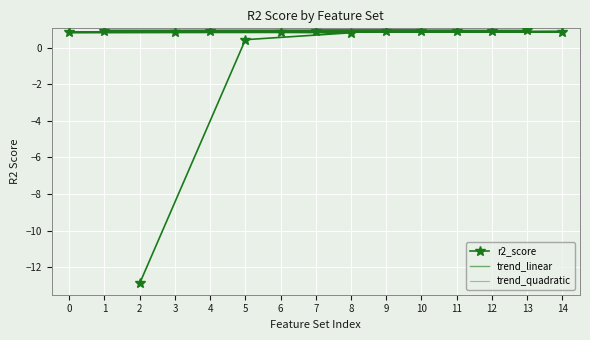

Reading left to right, transcribe all the data shown in this chart.

13=0.9	1=0.9	11=0.9	7=0.9	10=0.9	4=0.9	9=0.9	12=0.9	3=0.9	14=0.9	0=0.8	6=0.8	8=0.8	5=0.4	2=-12.9